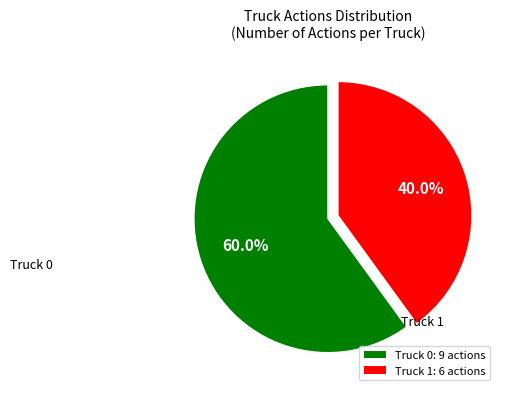

Combined, do Truck 1 and Truck 0 account for over 50%?

Yes